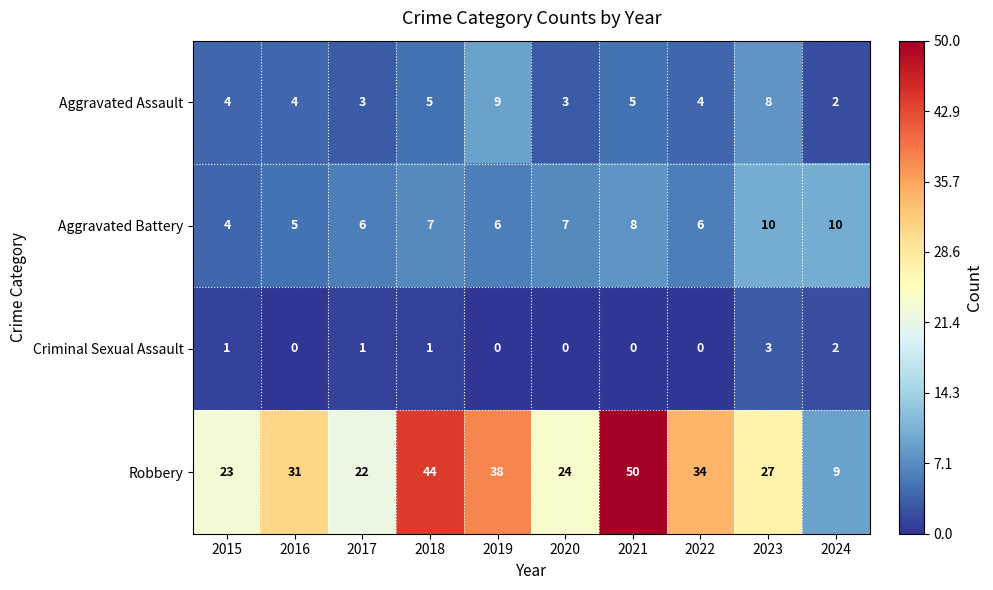

Read the Aggravated Battery value at 2020.

7